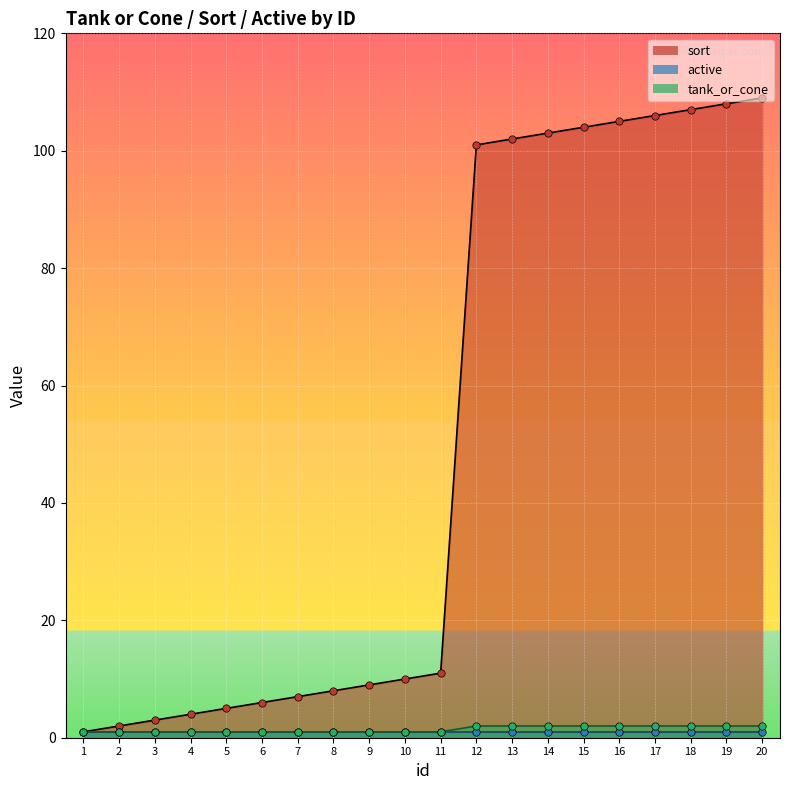

At how many categories does at least one series exceed 59?

9